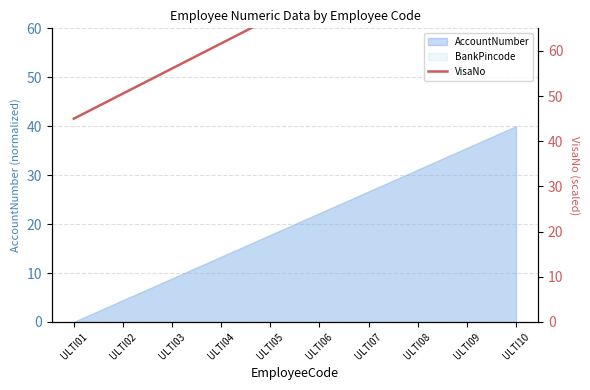

The chart shows a value of 115.6 at ULTI06. True or false?

False